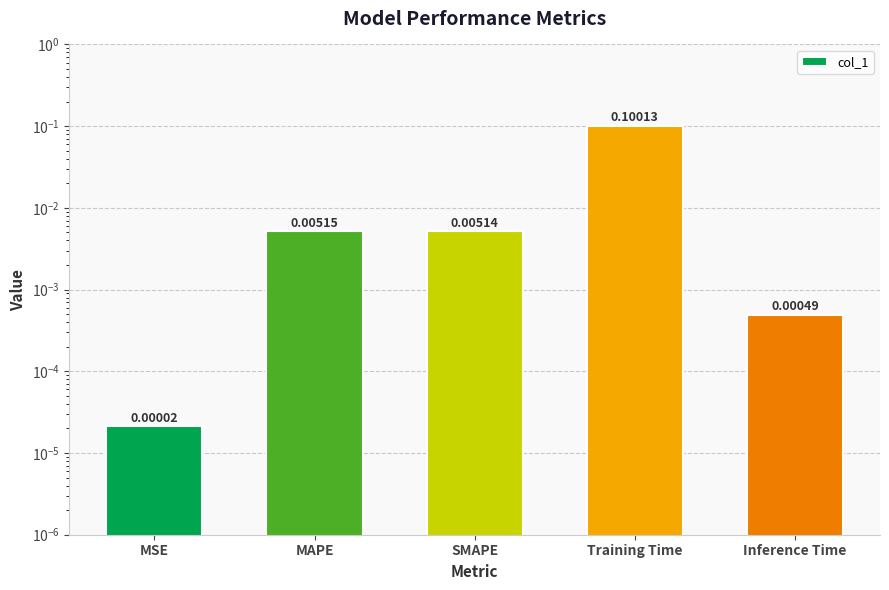

The value at Inference Time is 0.0. True or false?

True